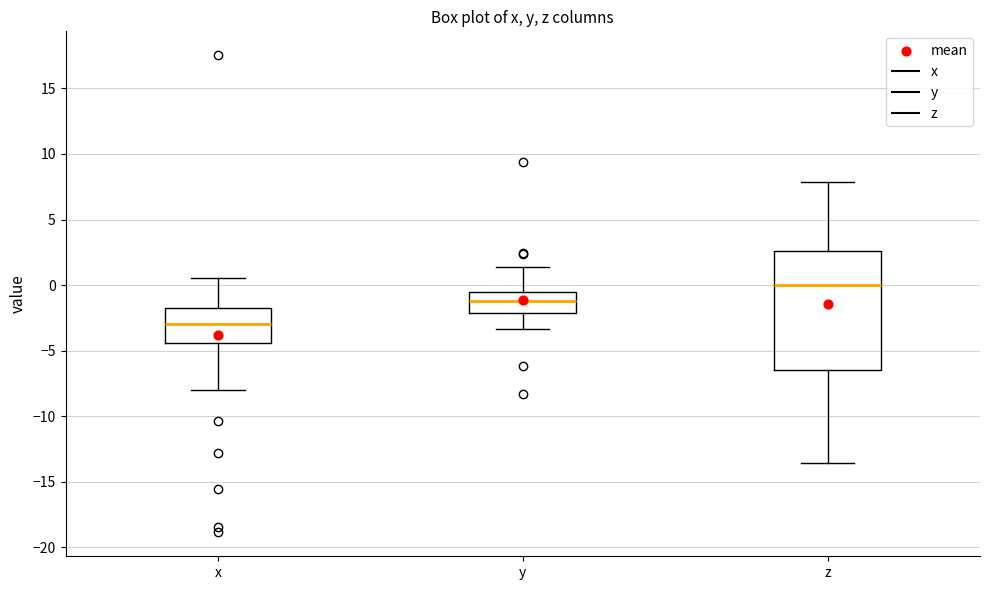

Reading left to right, transcribe this box plot: for each box, give where its median line is, the range the box spans, and where its two whiskers end, as read against the y-axis. The values are not printed on the chart, so give them approximately, as read against the axis.

x: median -3.0, box -4.5 to -1.5, whiskers -8.0 to 0.5
y: median -1.0, box -2.0 to -0.5, whiskers -3.5 to 1.5
z: median 0.0, box -6.5 to 2.5, whiskers -13.5 to 8.0